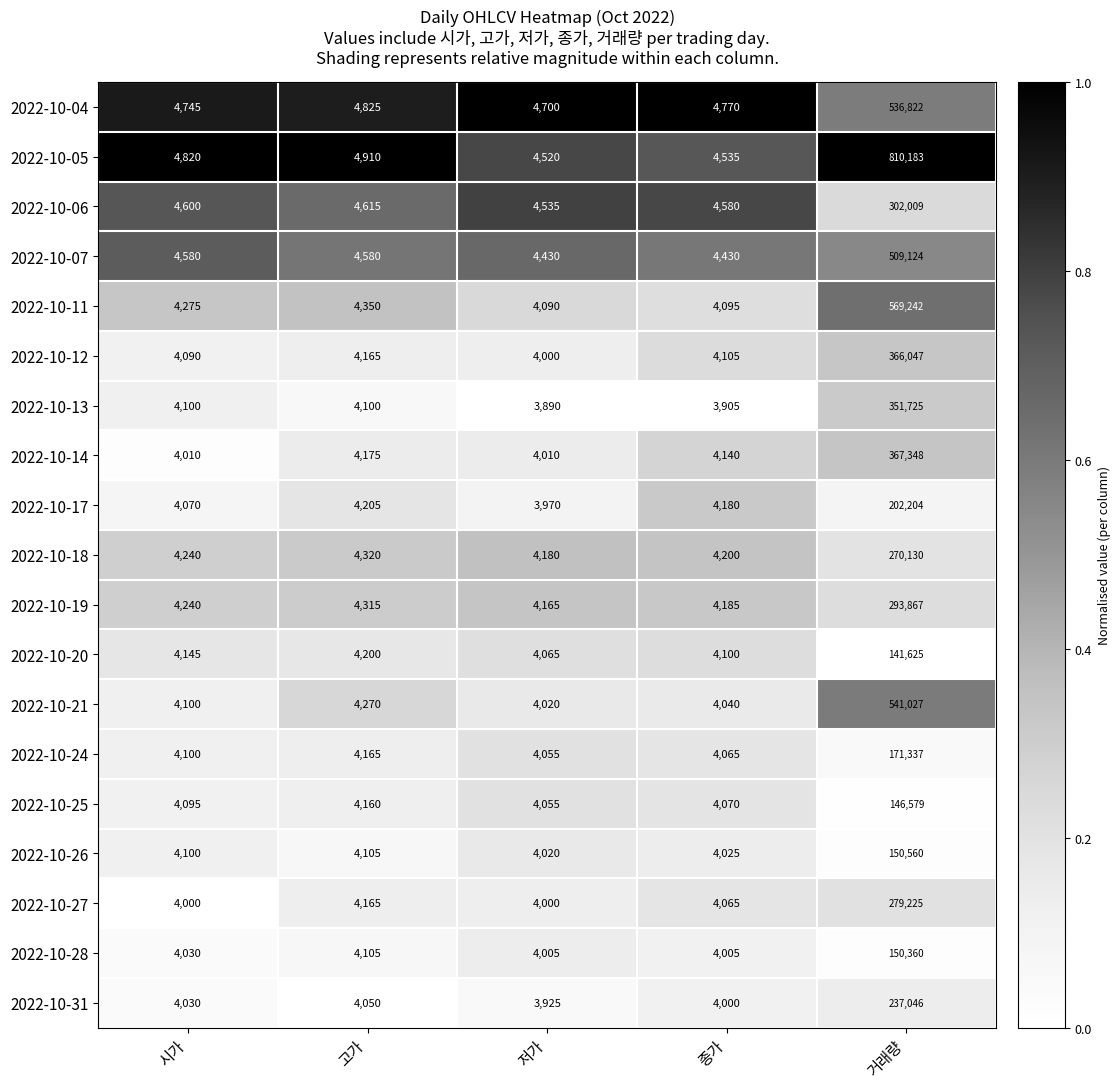

Which category has the lowest value across all series?

저가